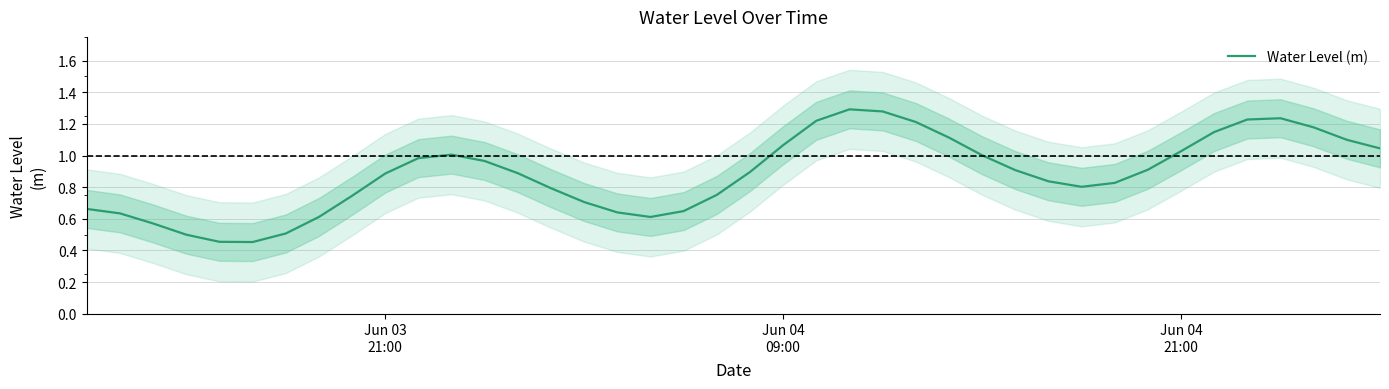

How many interior local peaks (higher than both neighbors) does the data have?

3